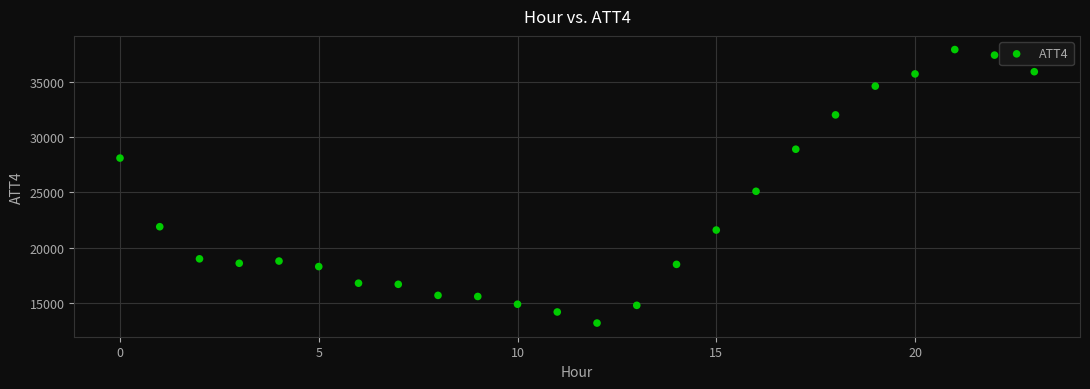

What Y value in the scatter plot is closest to 25550?

25100